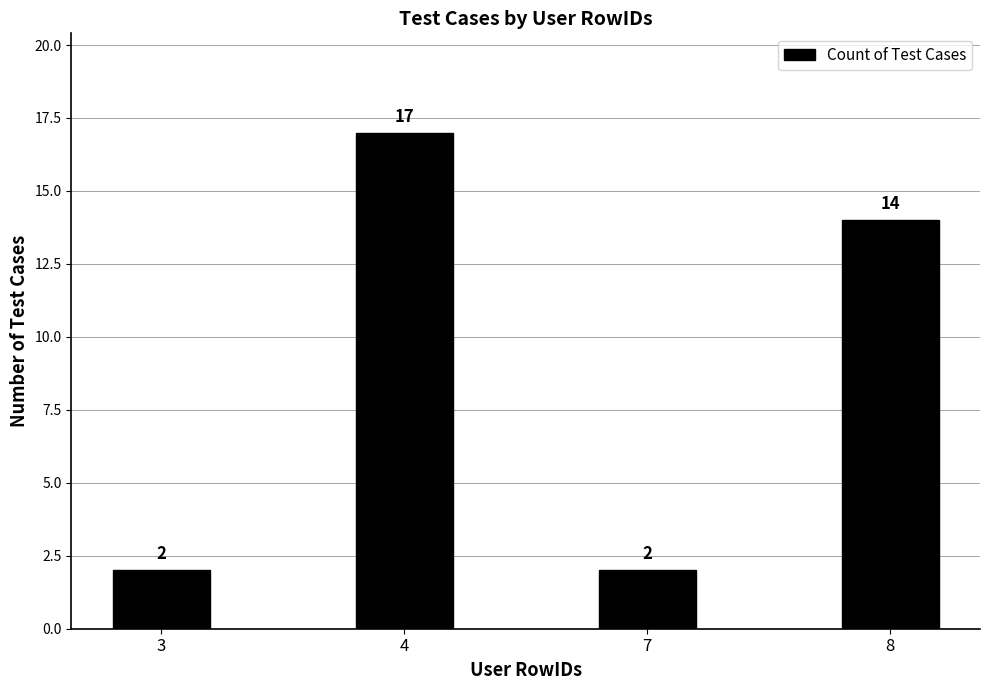

At which label is the value closest to 9?

8